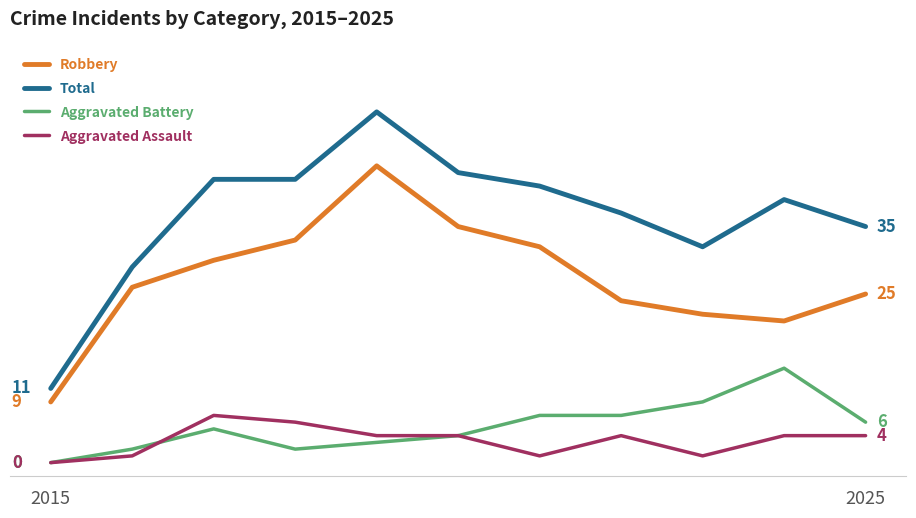

At how many categories does at least one series exceed 50?

1